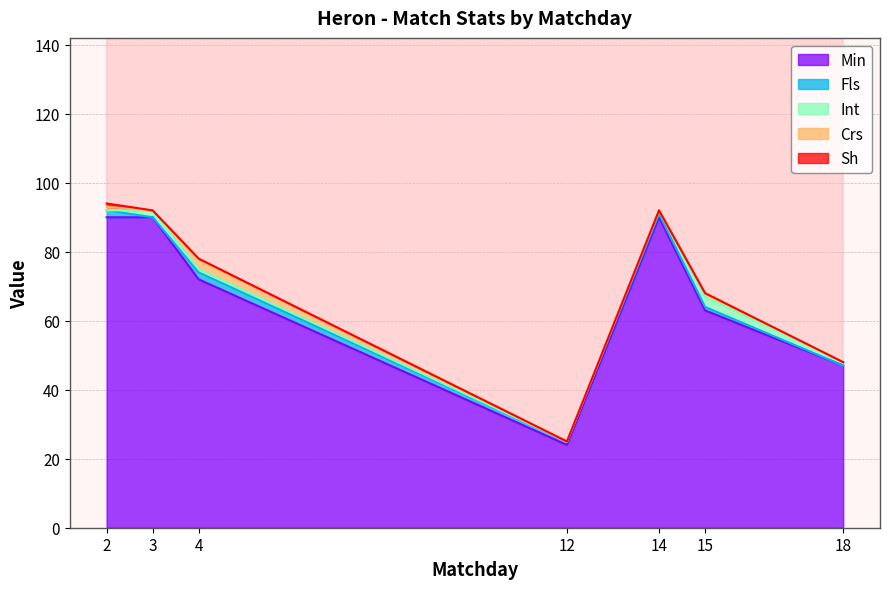

Rank the categories by Int value from highest to lowest.

15, 3, 4, 14, 18, 2, 12